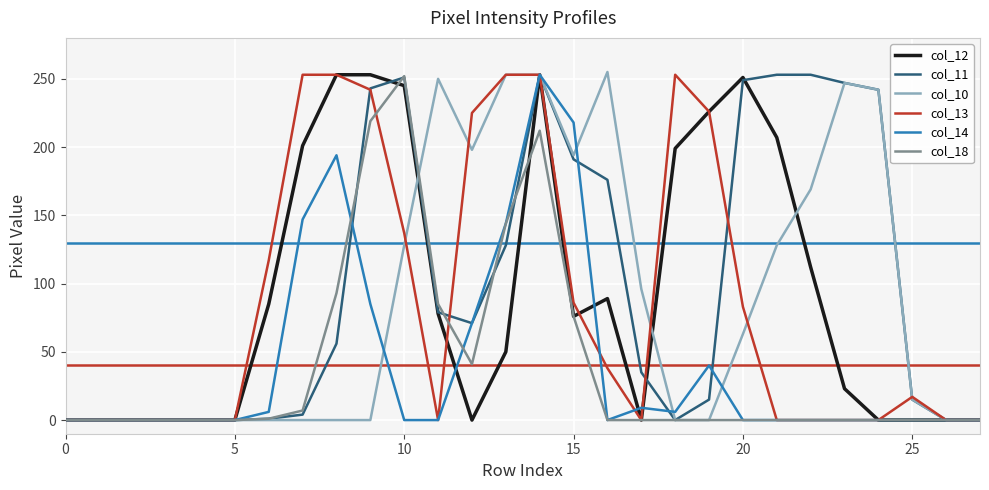

What is the greatest value displayed?

255